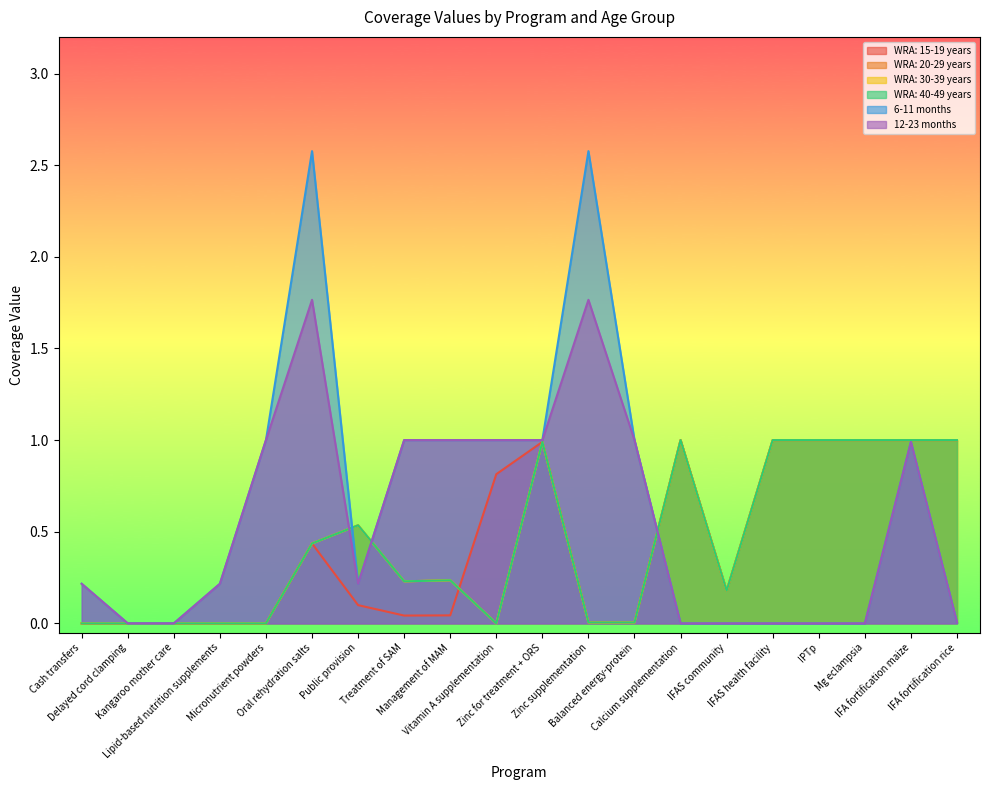

Which series has the largest range (max minus min)?

6-11 months